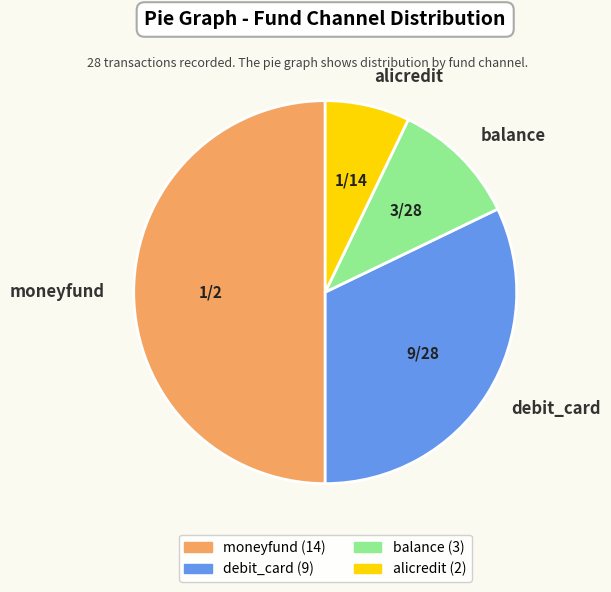

Rank the categories by value from highest to lowest.

moneyfund, debit_card, balance, alicredit